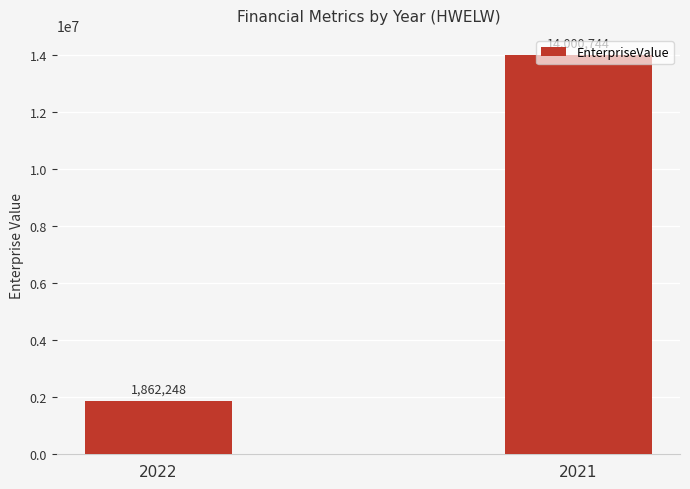

Reading left to right, extract all data points from this chart.

1862248	14000744